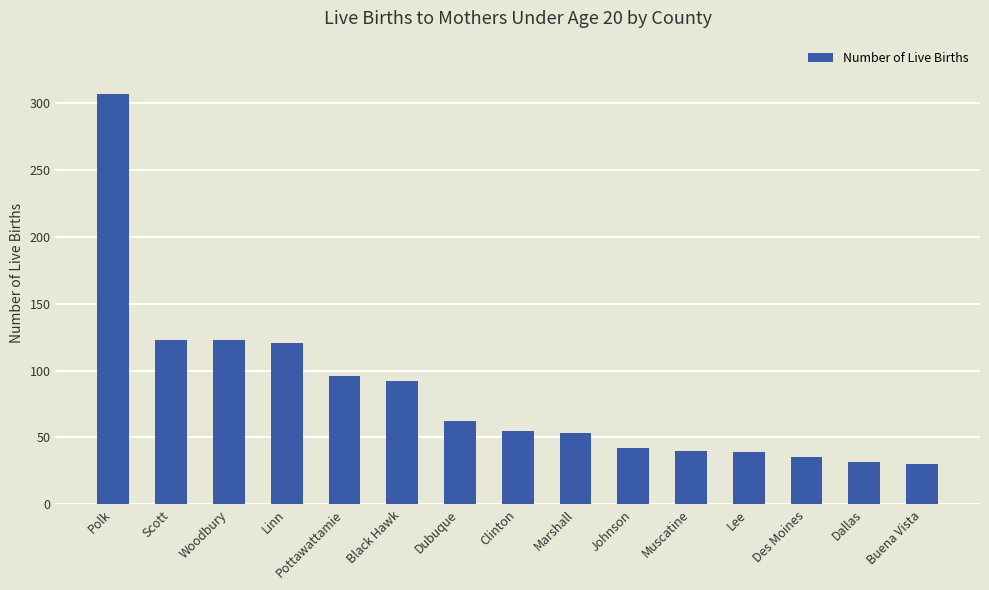

What is the average value?

83